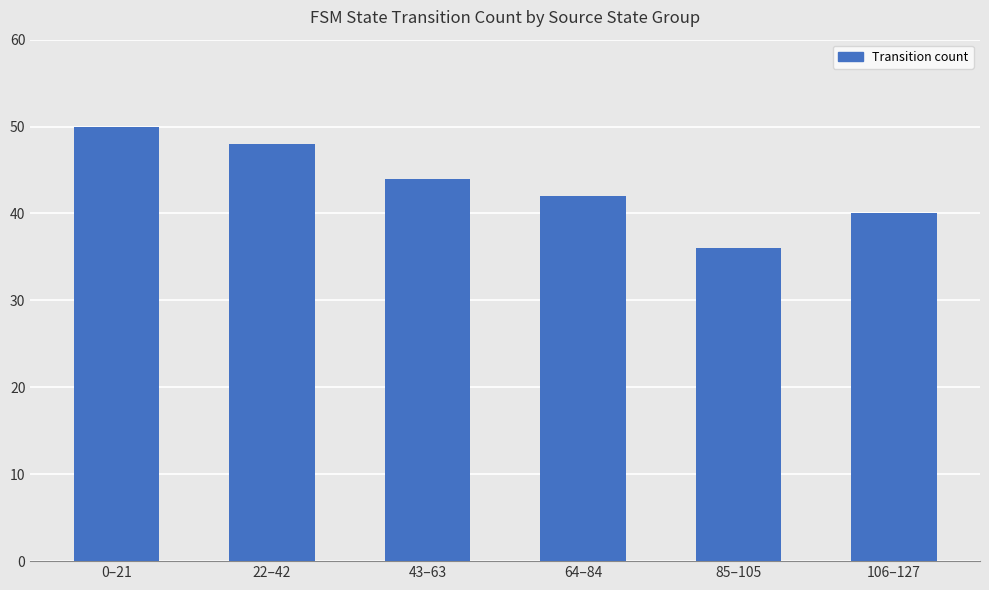

List the labels in order of value, largest first.

0–21, 22–42, 43–63, 64–84, 106–127, 85–105